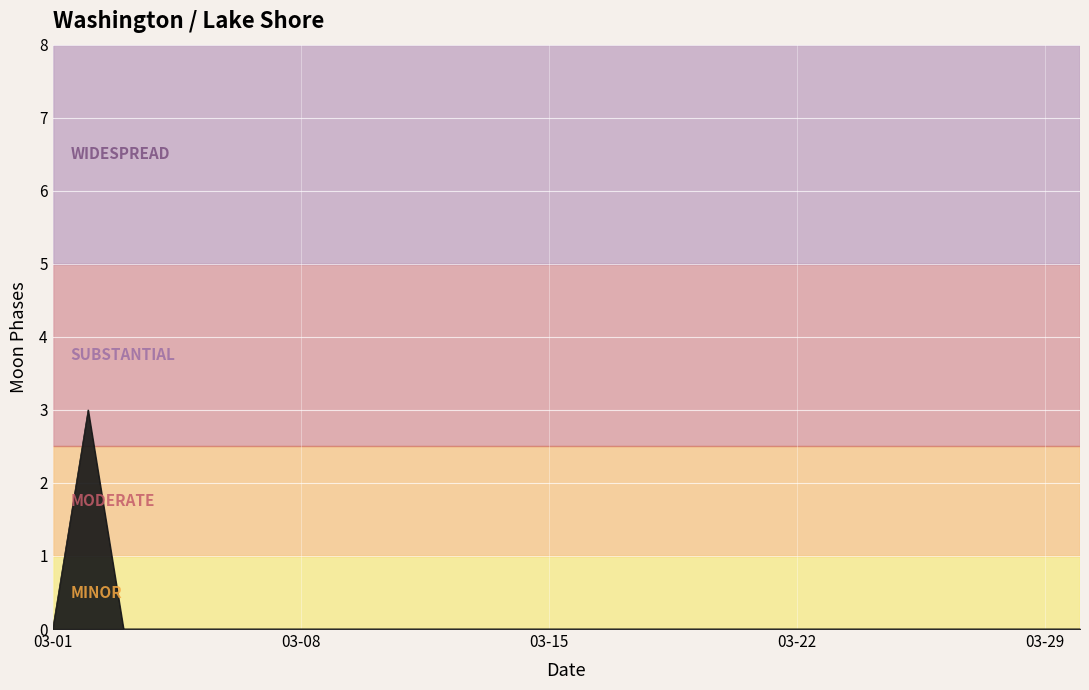

What is the greatest value displayed?

3